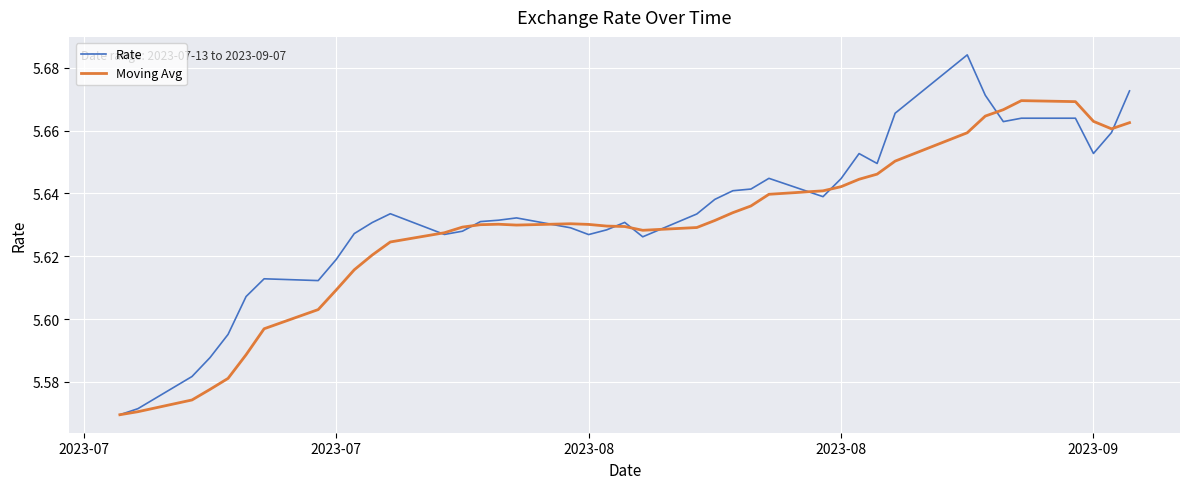

Which series has the largest total across all categories?

Rate